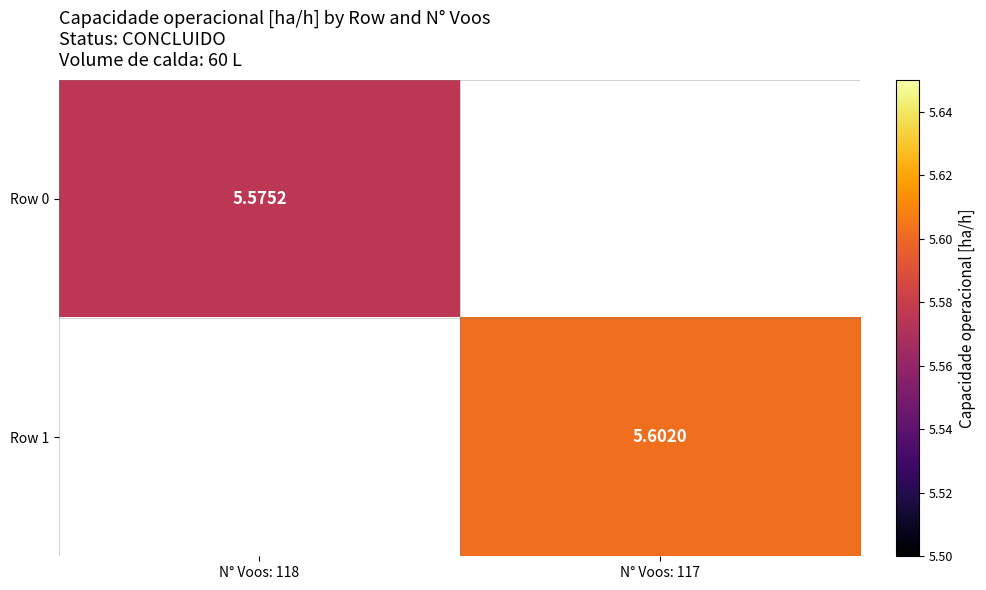

Where is Row 0 nearest to the value 5?

N° Voos: 118